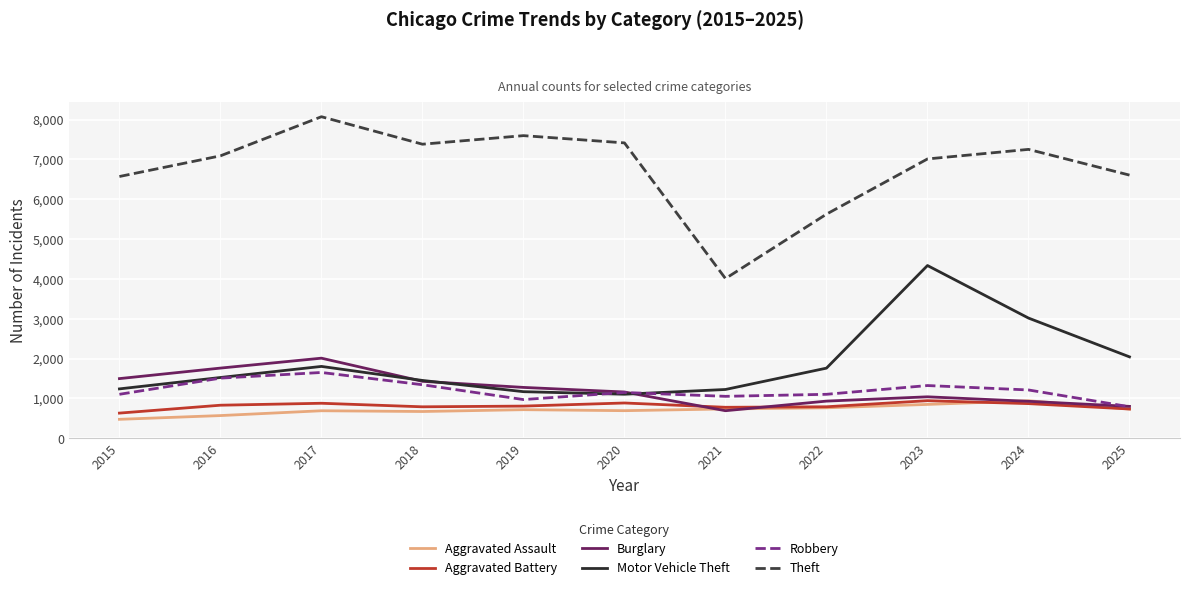

What are all the series names shown in the legend?

Aggravated Assault, Aggravated Battery, Burglary, Motor Vehicle Theft, Robbery, Theft